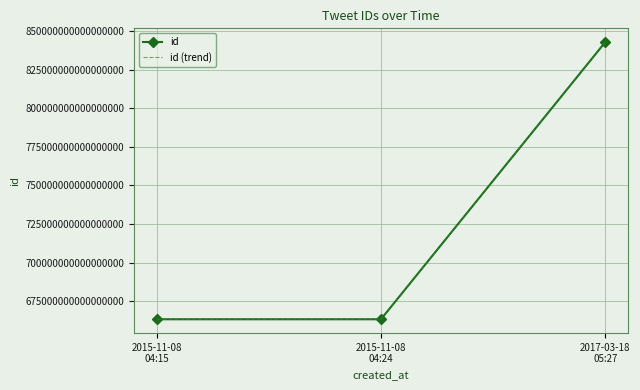

What is the approximate value of id at 2017-03-18
05:27, to the nearest 50?

842970771815247900